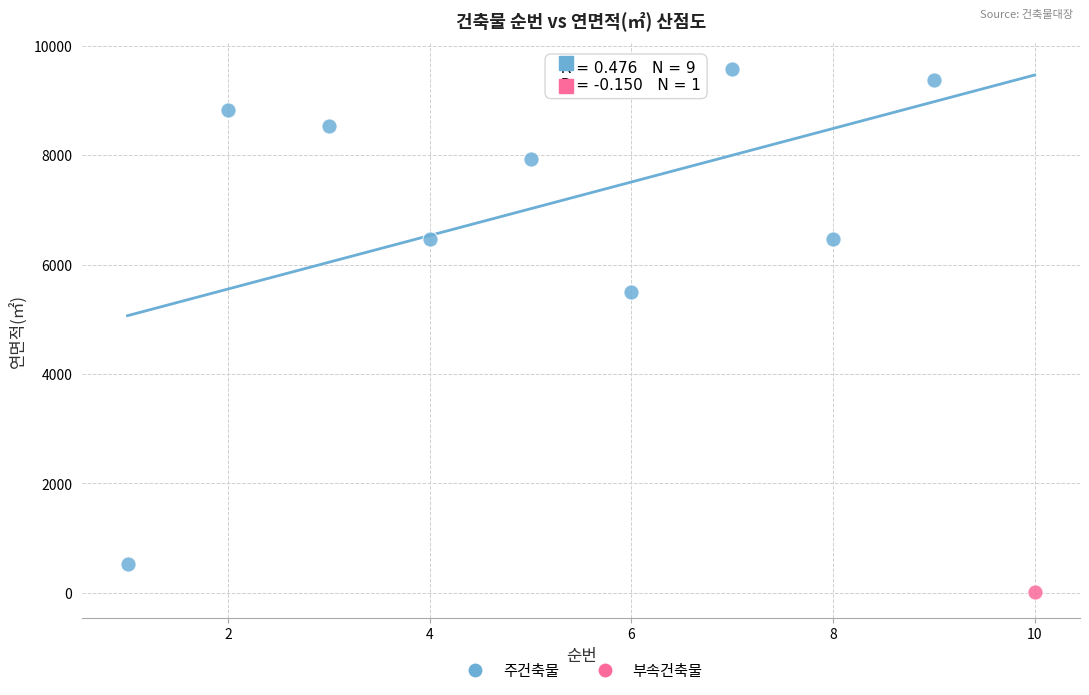

What are all the series names shown in the legend?

주건축물, 부속건축물